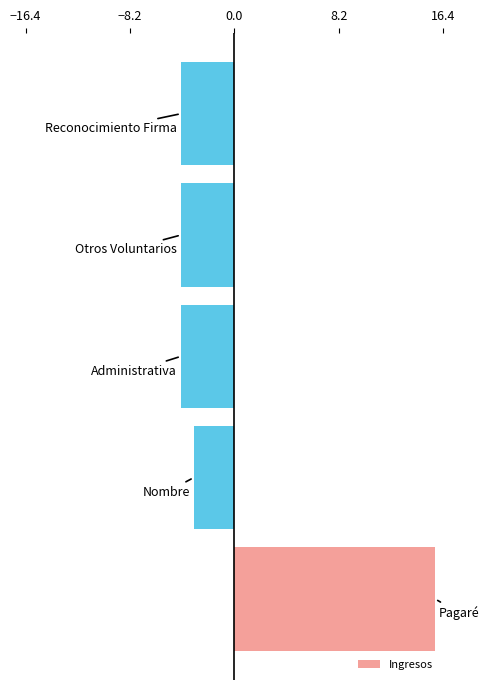

What is the difference between the maximum and minimum values?

20.0